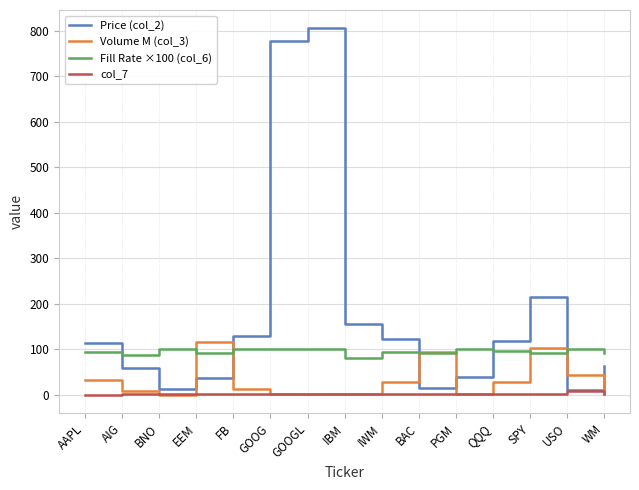

What is the minimum value for Fill Rate ×100 (col_6)?

81.7